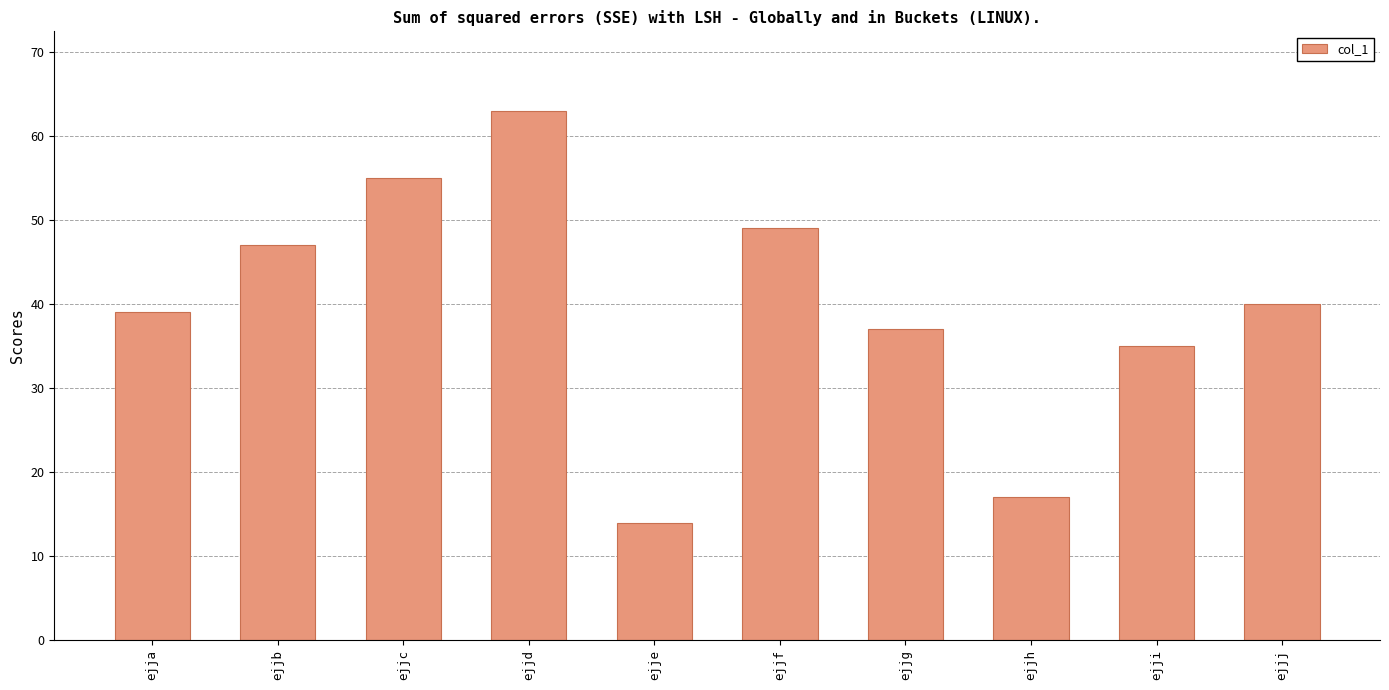

Approximately how many times larger is the value at ejje compared to ejji?

0.4